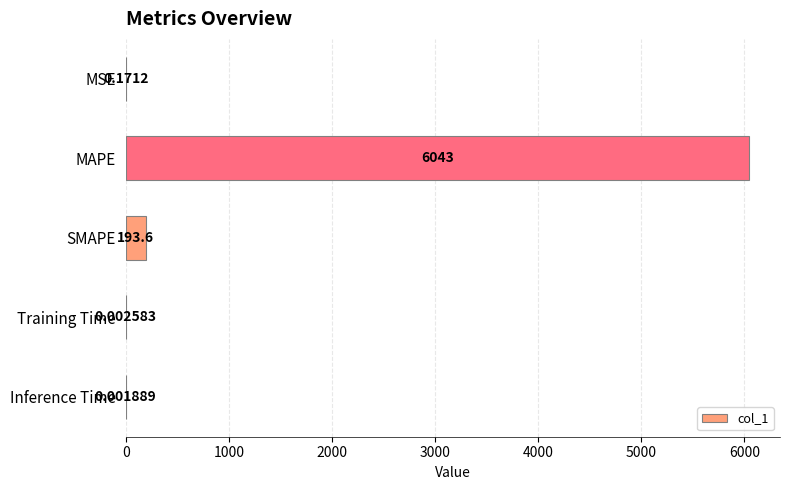

At which label is the value closest to 3021?

SMAPE